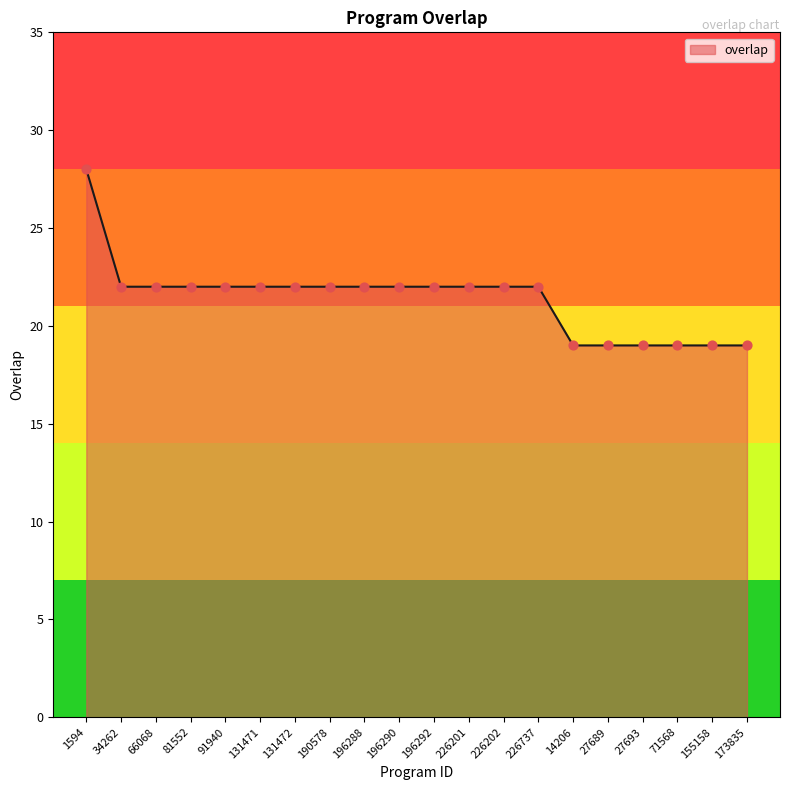

Between 155158 and 1594, which is larger?

1594